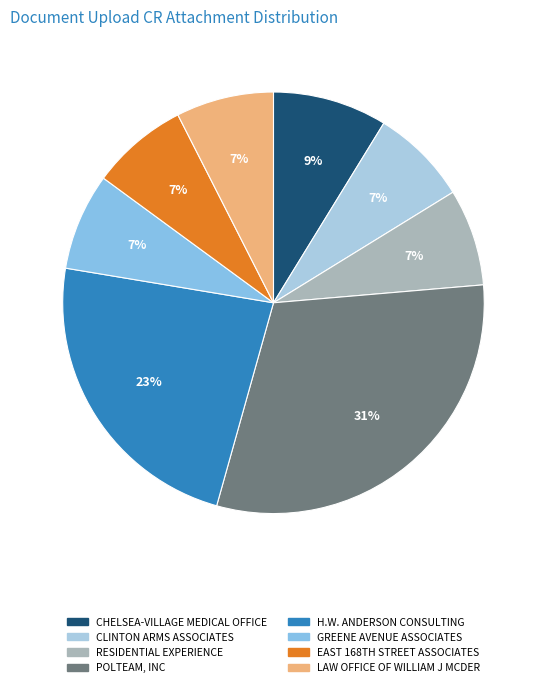

To the nearest percent, what percentage of the pie is CLINTON ARMS ASSOCIATES?

7%